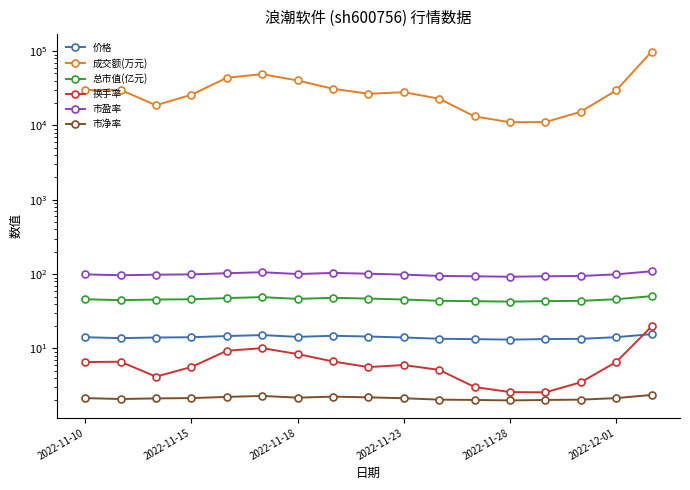

What is the difference between the maximum and minimum values in the 价格 series?

2.4